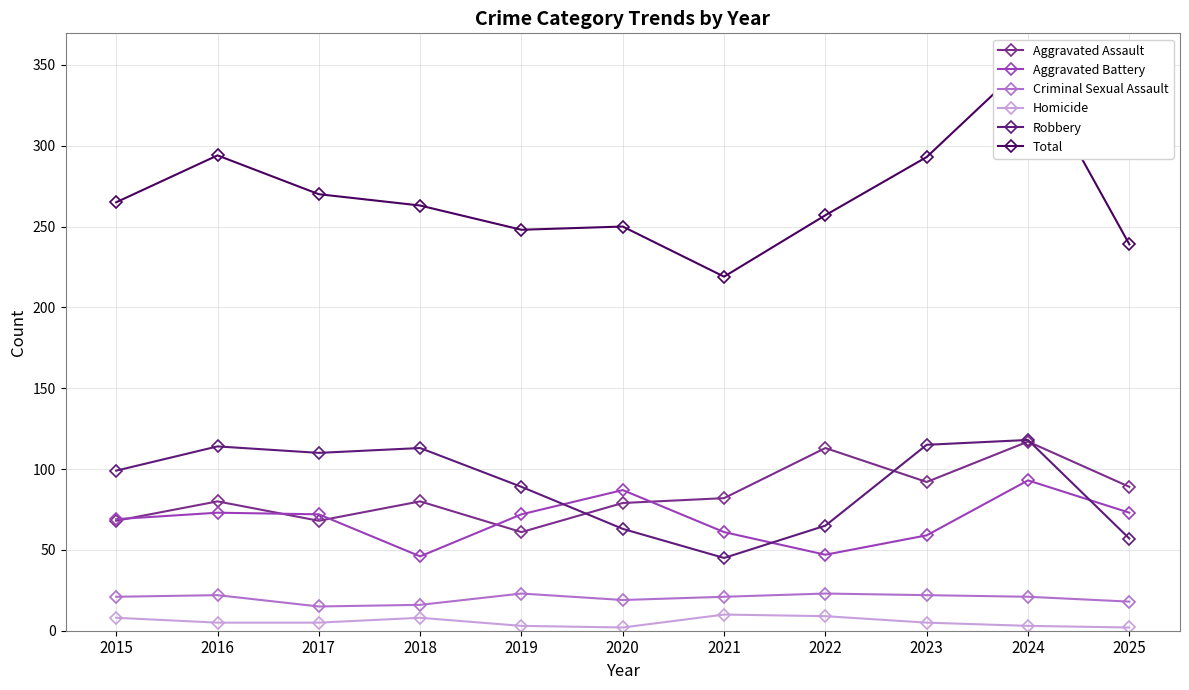

Is it true that Total equals 263 at 2018?

True